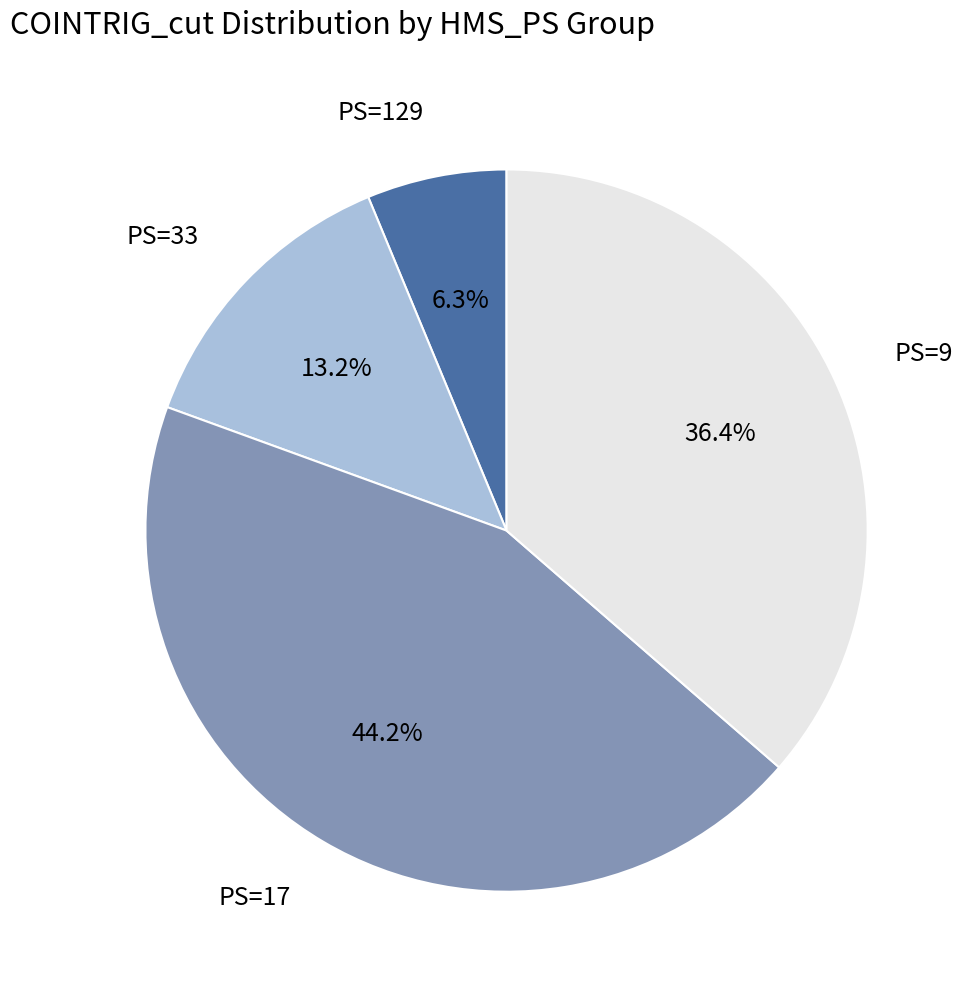

To the nearest percent, what is the average slice percentage?

25%